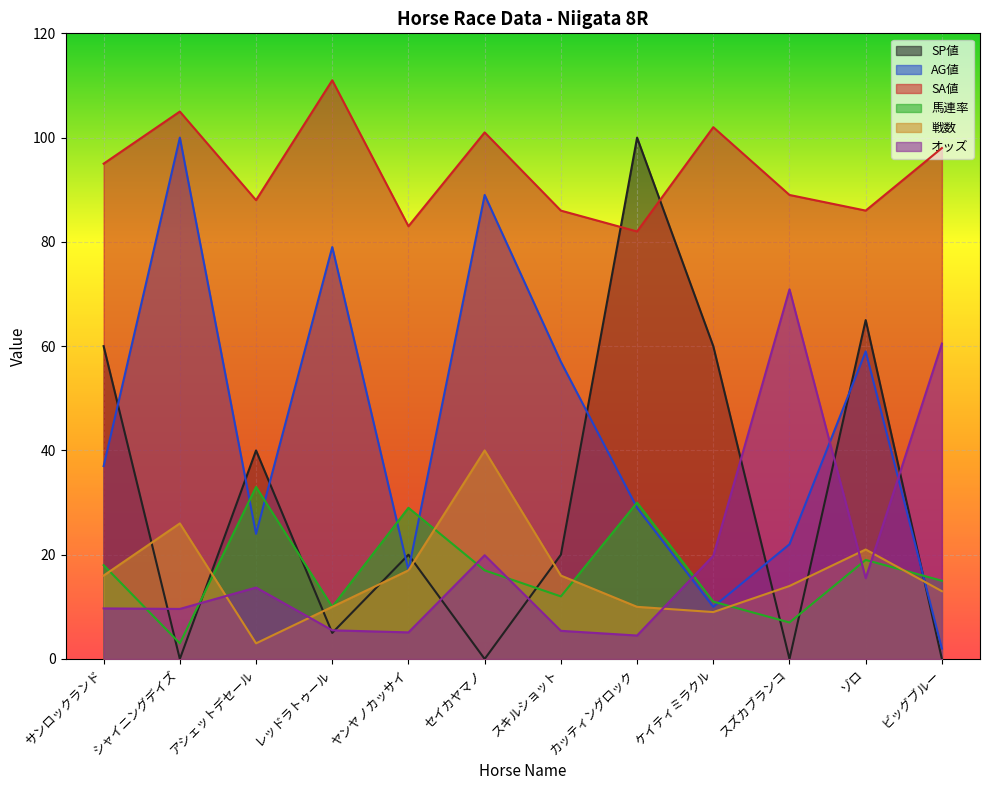

What position from the left is セイカヤマノ?

6